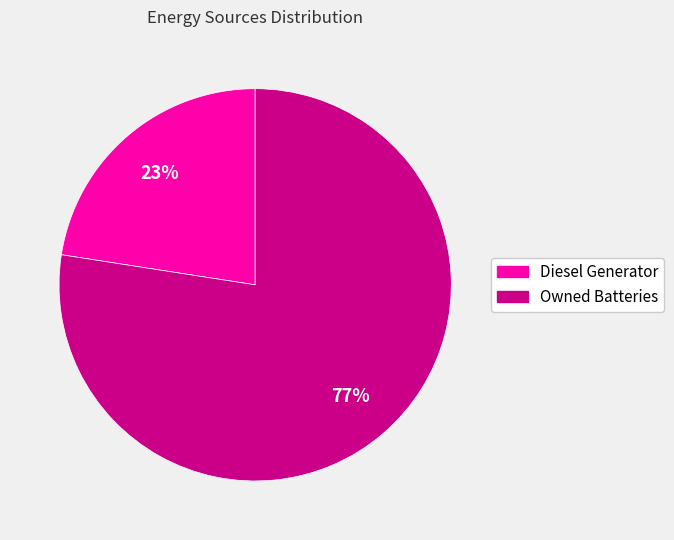

To the nearest percent, what is the average slice percentage?

50%